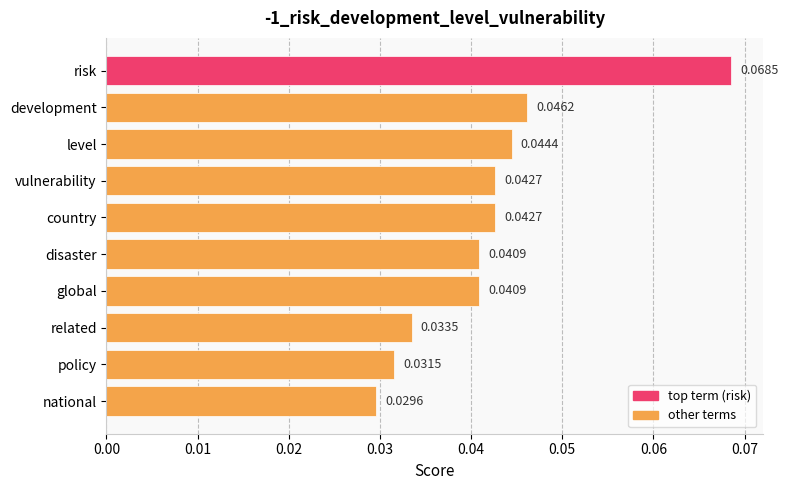

Which category has the lowest value across all series?

national